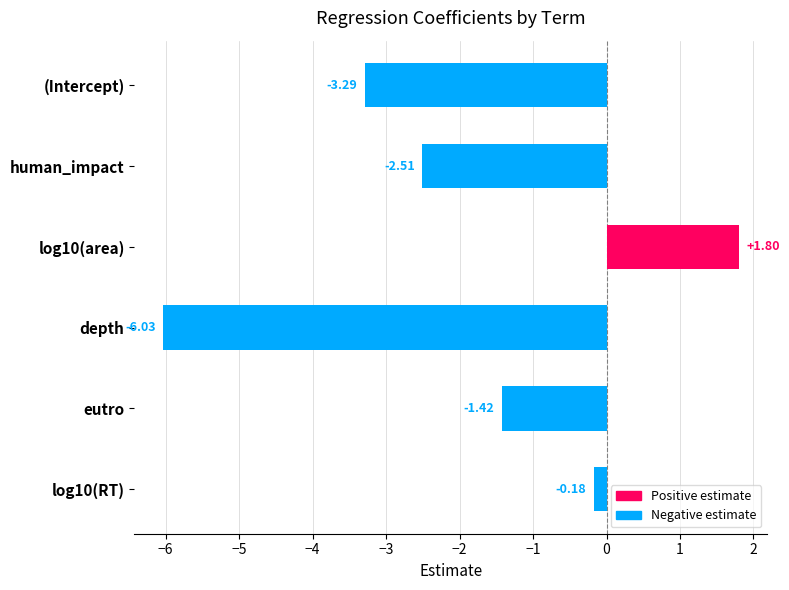

What is the label of the 5th bar from the top?

eutro